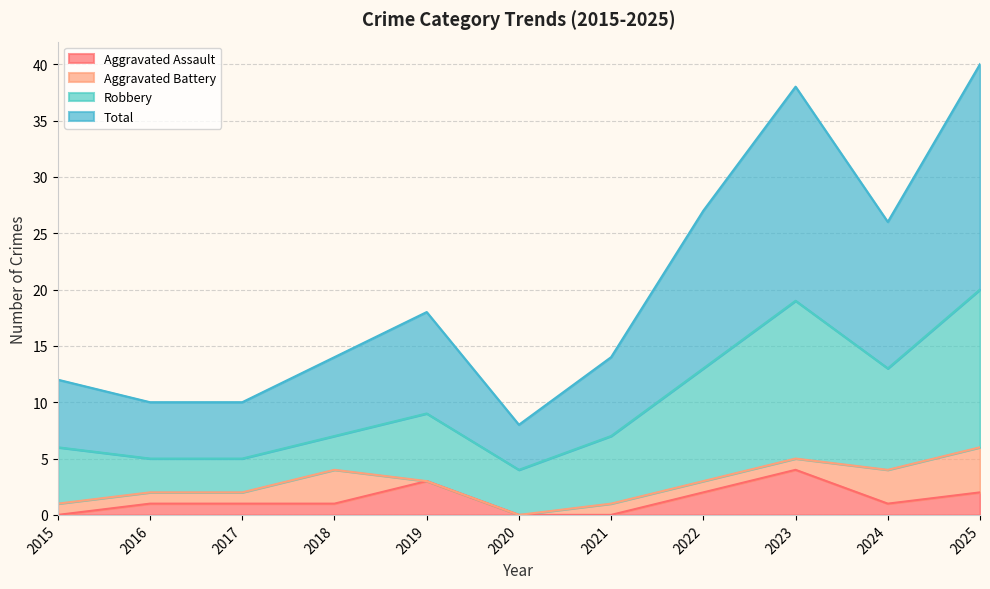

At which label does Total first exceed 14?

2019